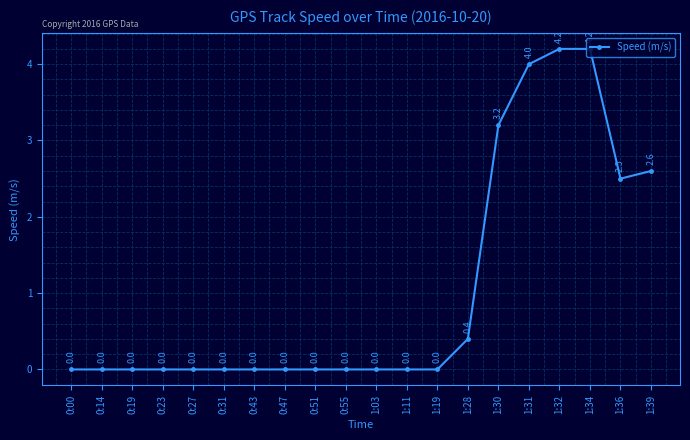

What is the change in value from 0:23 to 1:28?

+0.4